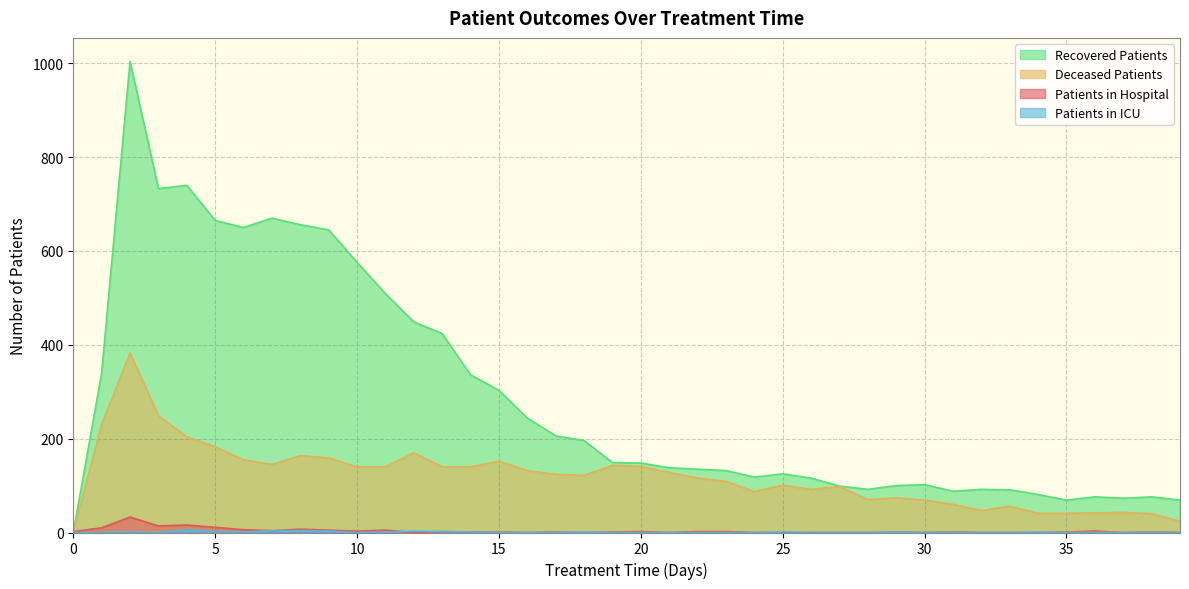

What is the difference between the maximum and minimum values in the recovered_patients series?

1004